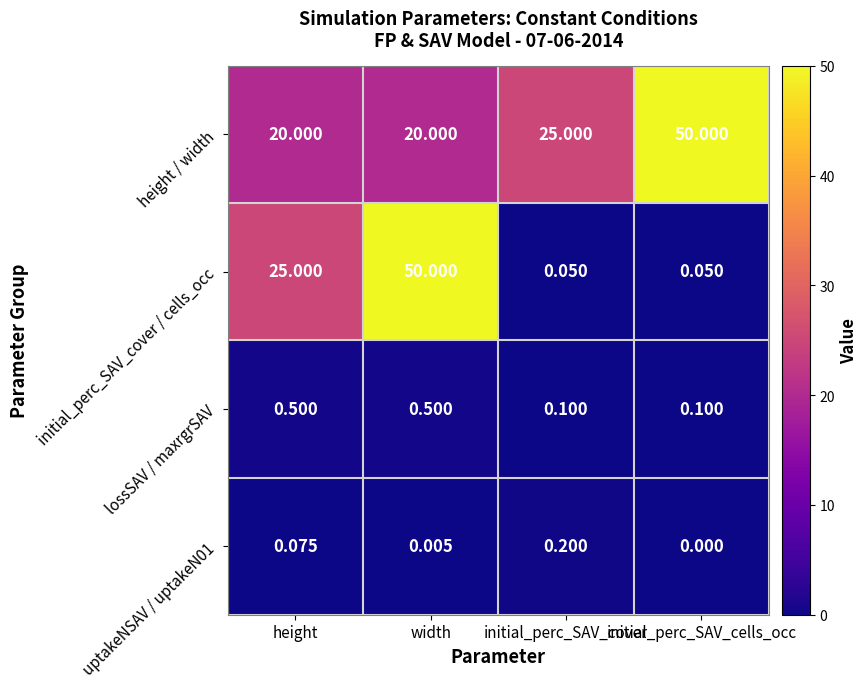

Which series changed the most between height and width?

initial_perc_SAV_cover / cells_occ